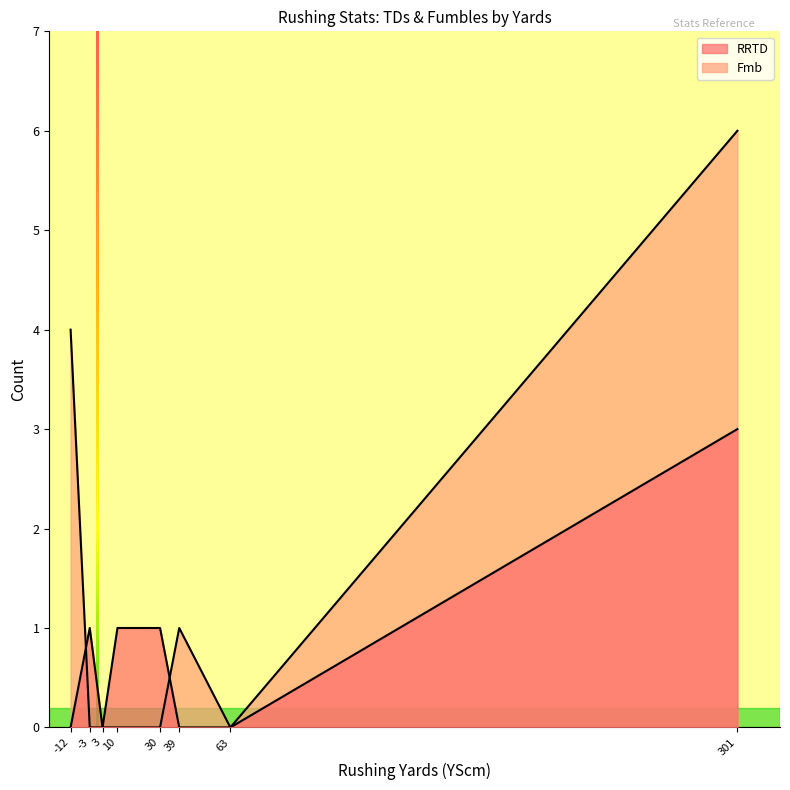

Does the chart have visible grid lines?

No